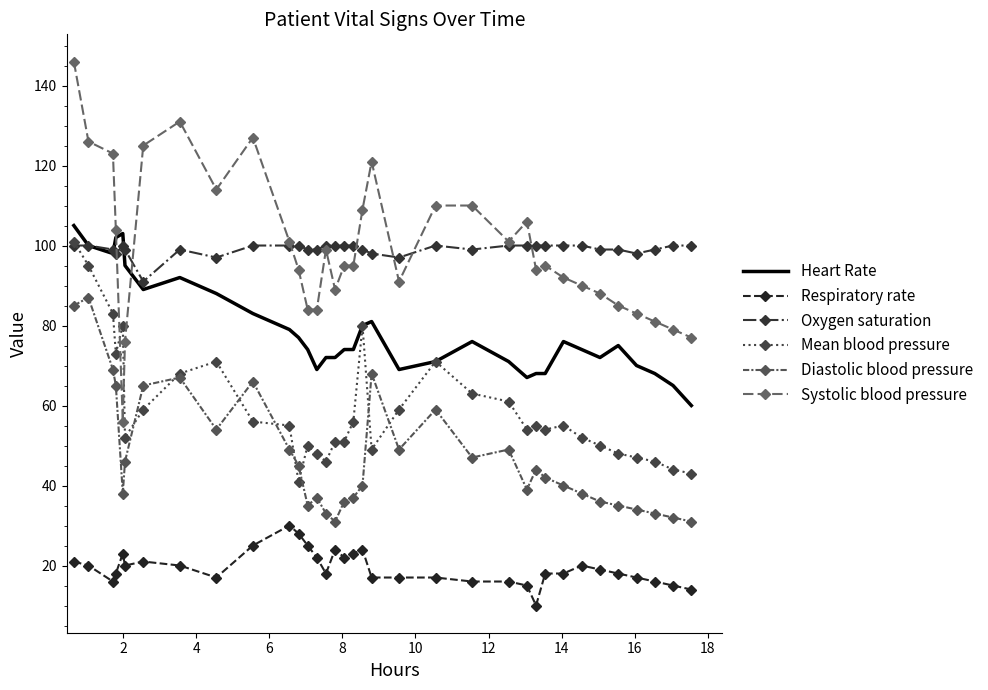

What is the average value of the Mean blood pressure series?

59